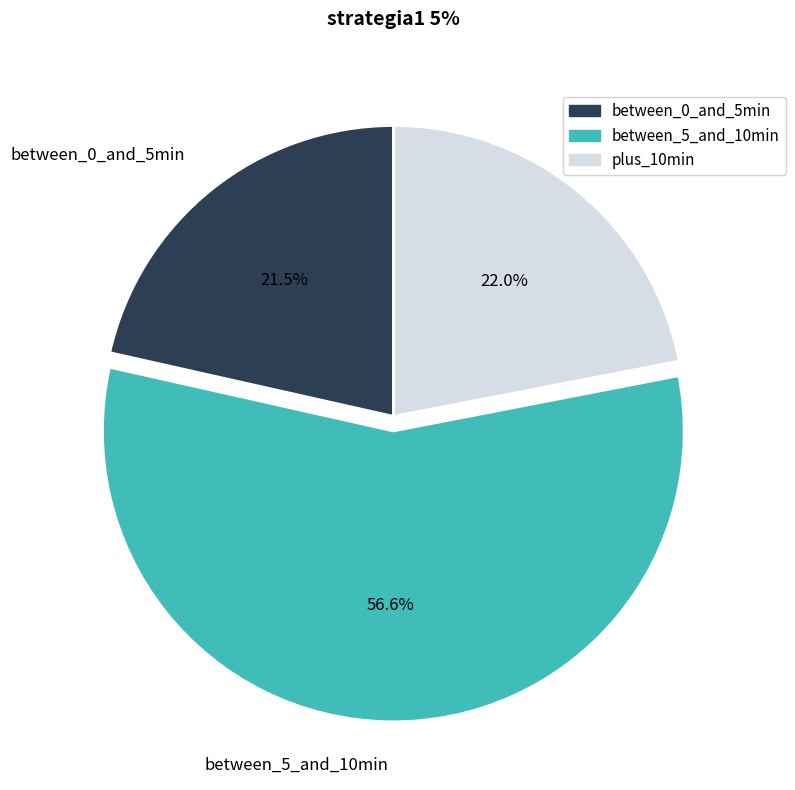

Is there a majority slice in this chart?

Yes